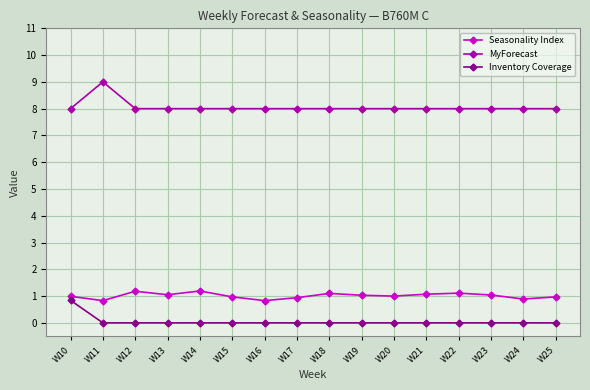

True or false: MyForecast and Inventory Coverage intersect in this chart.

False